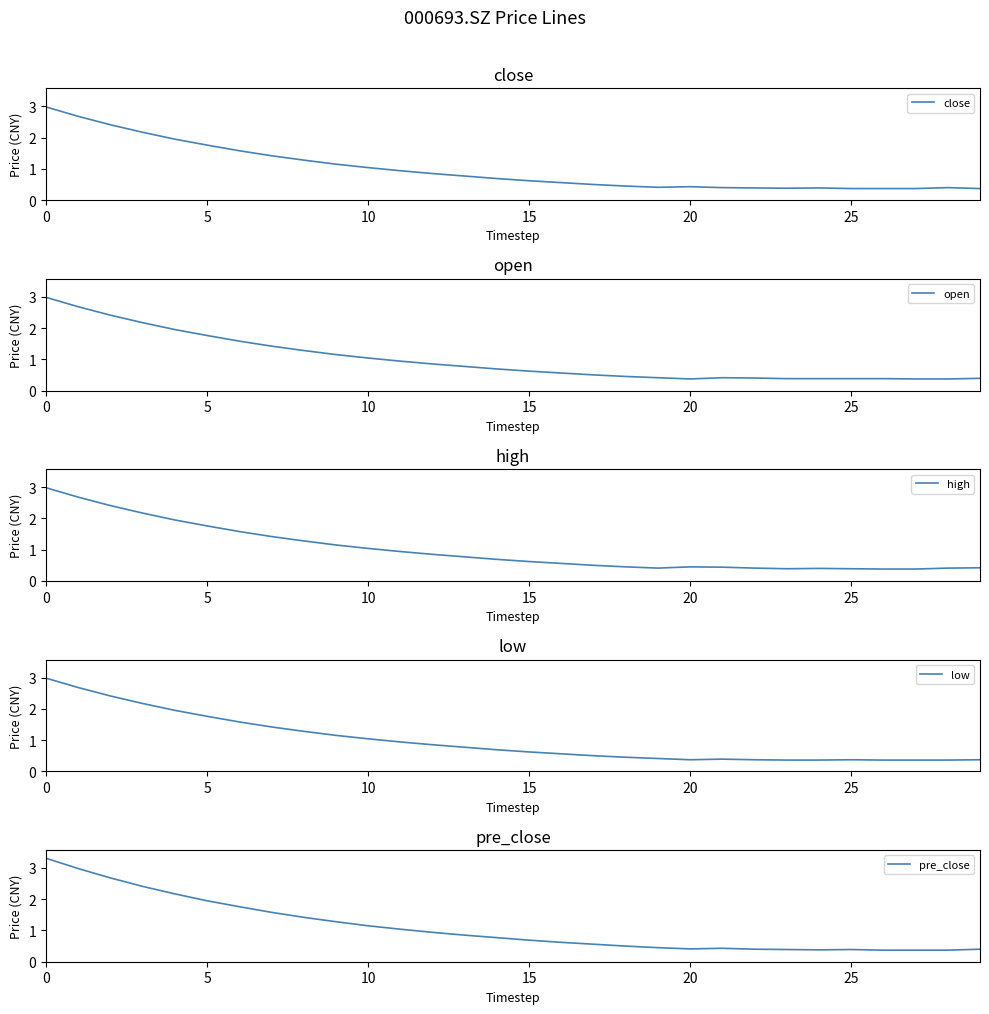

What is the highest value of the close series?

3.0